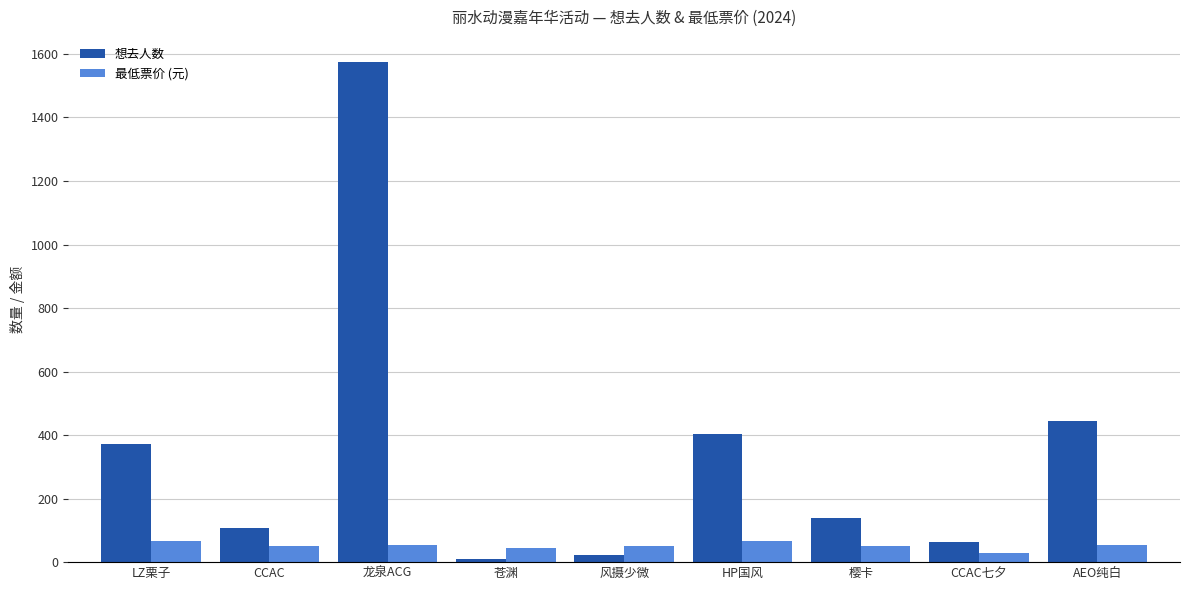

Which label corresponds to the largest value in the chart?

龙泉ACG